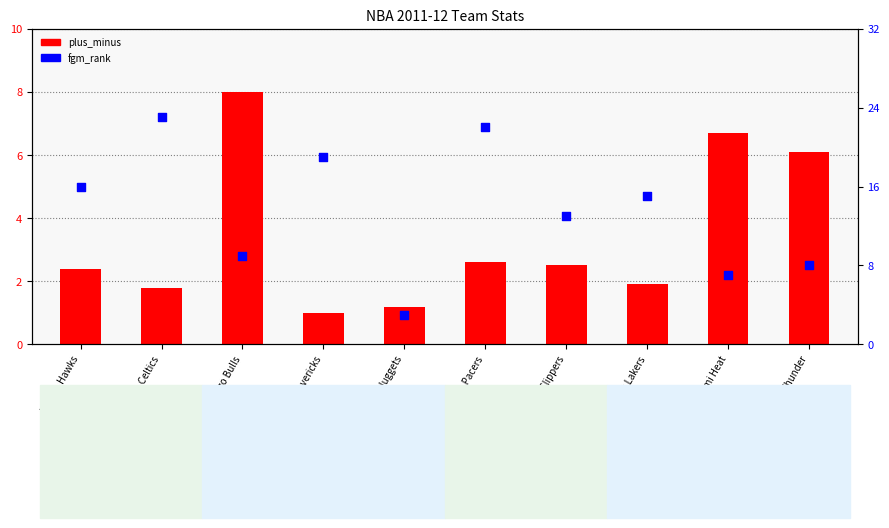

Which series has the widest spread of Y values?

fgm_rank